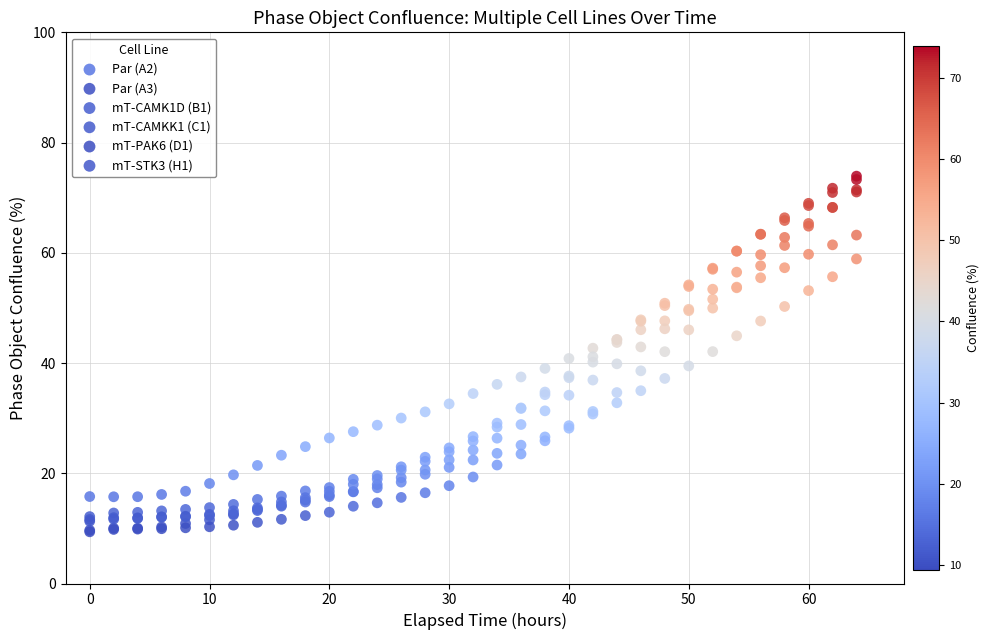

Which series has the widest spread of Y values?

mT-PAK6 (D1)